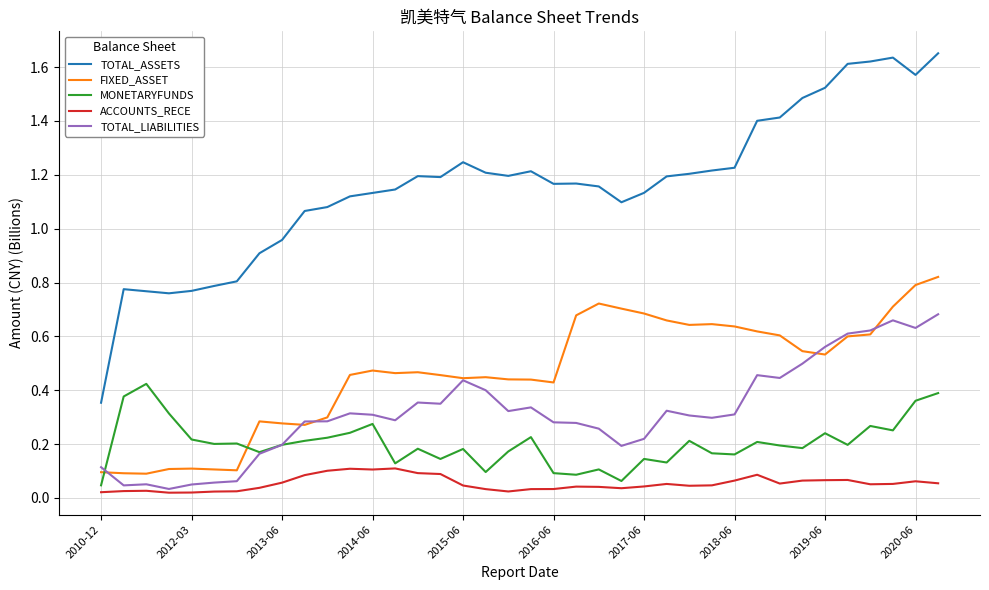

True or false: ACCOUNTS_RECE and TOTAL_ASSETS intersect in this chart.

False